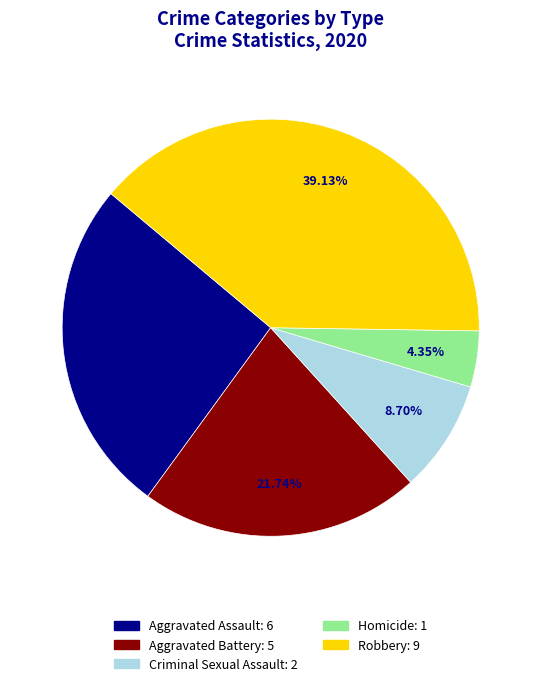

To the nearest percent, what portion does Criminal Sexual Assault represent?

9%